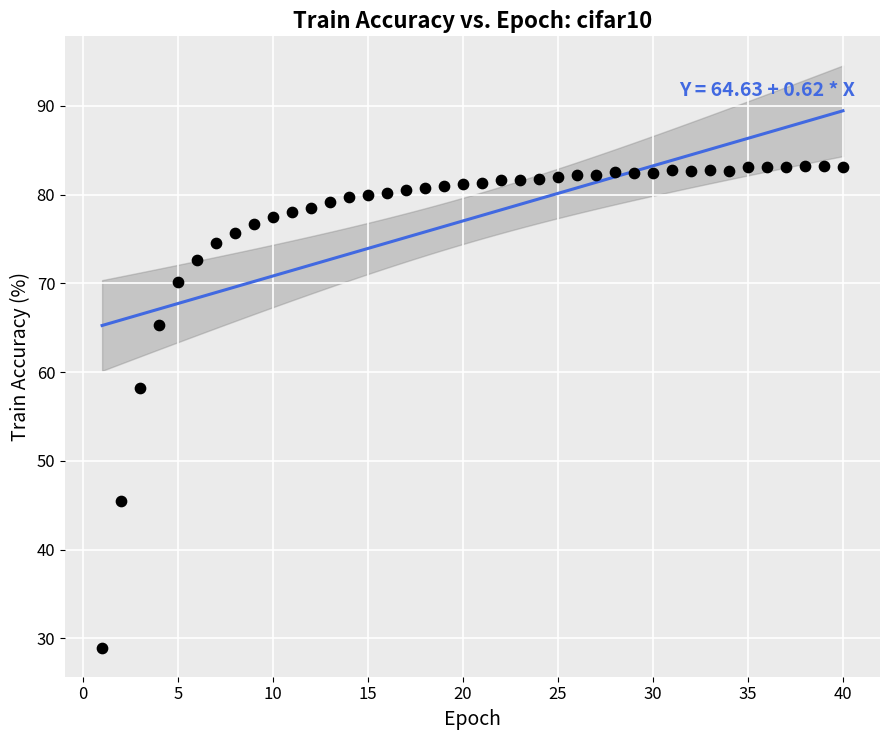

What is the range of Y values (max minus min)?

54.3